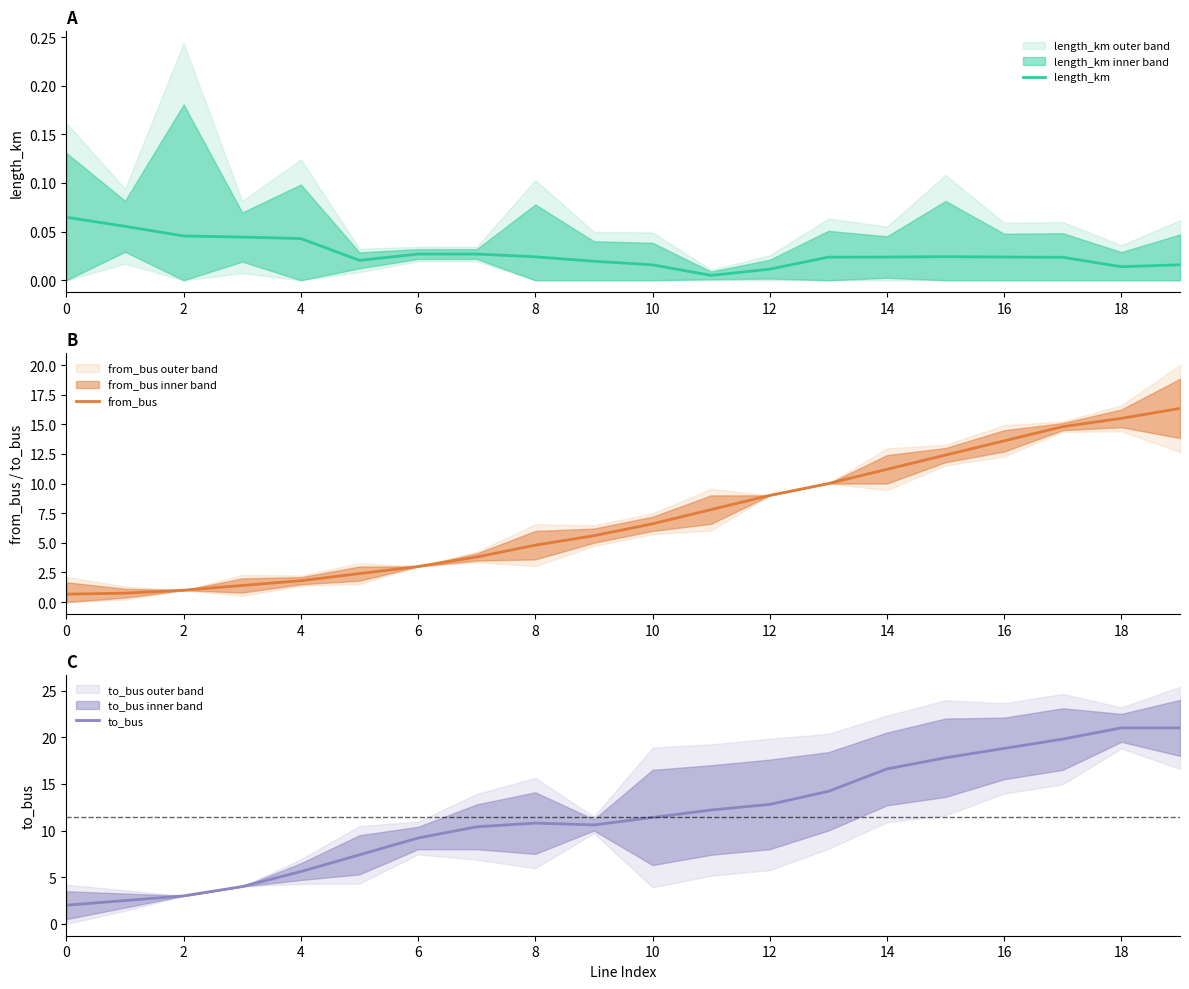

What is the minimum value for from_bus?

0.7